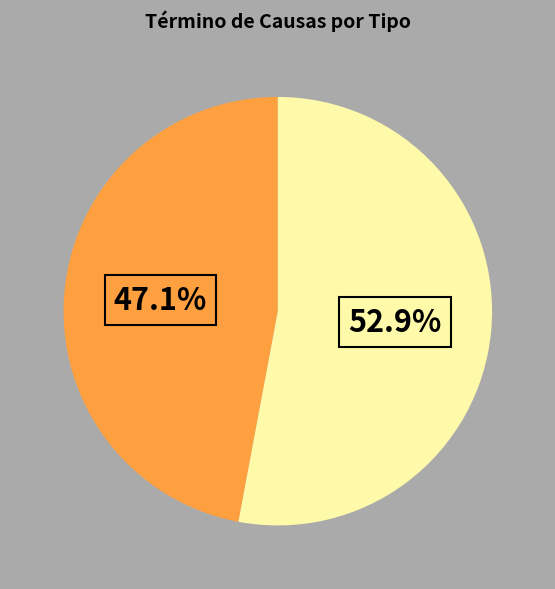

Count the number of slices in the pie.

2